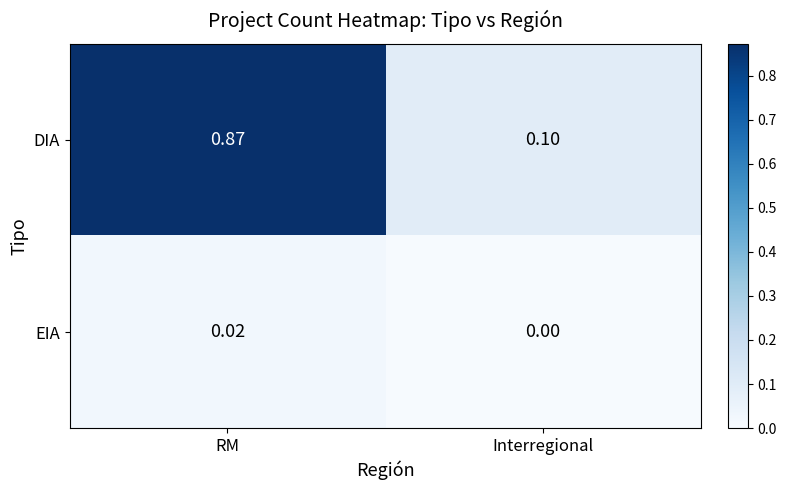

At which label is DIA closest to 0?

Interregional